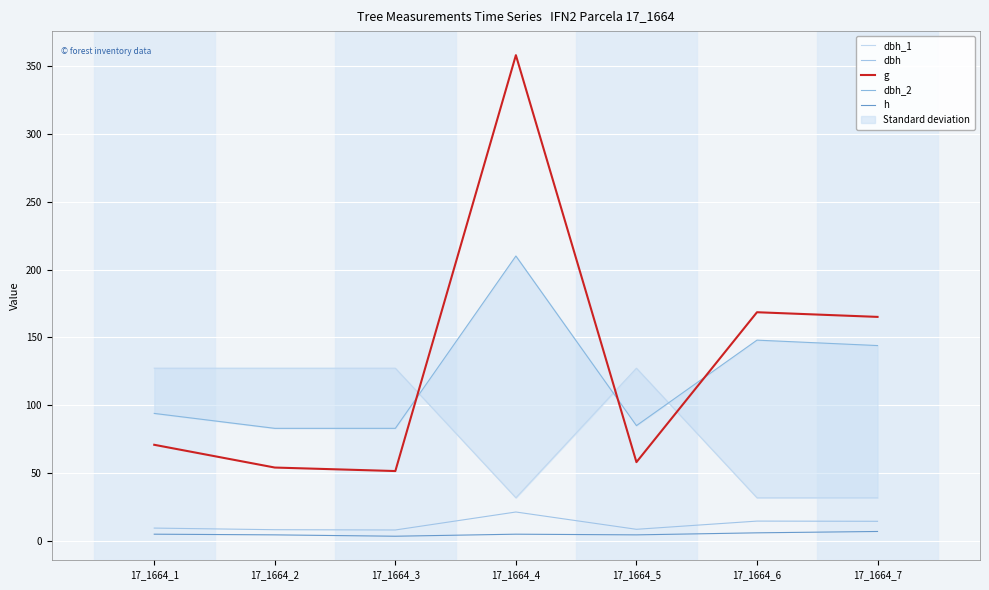

Is it true that h equals 10.6 at 17_1664_6?

False